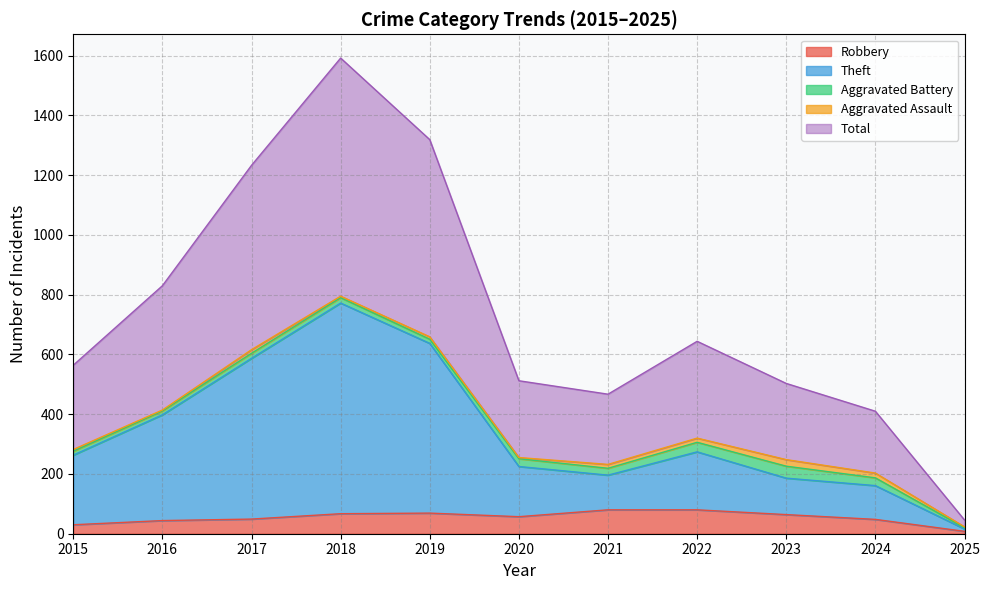

Is it true that Robbery equals 67 at 2018?

True